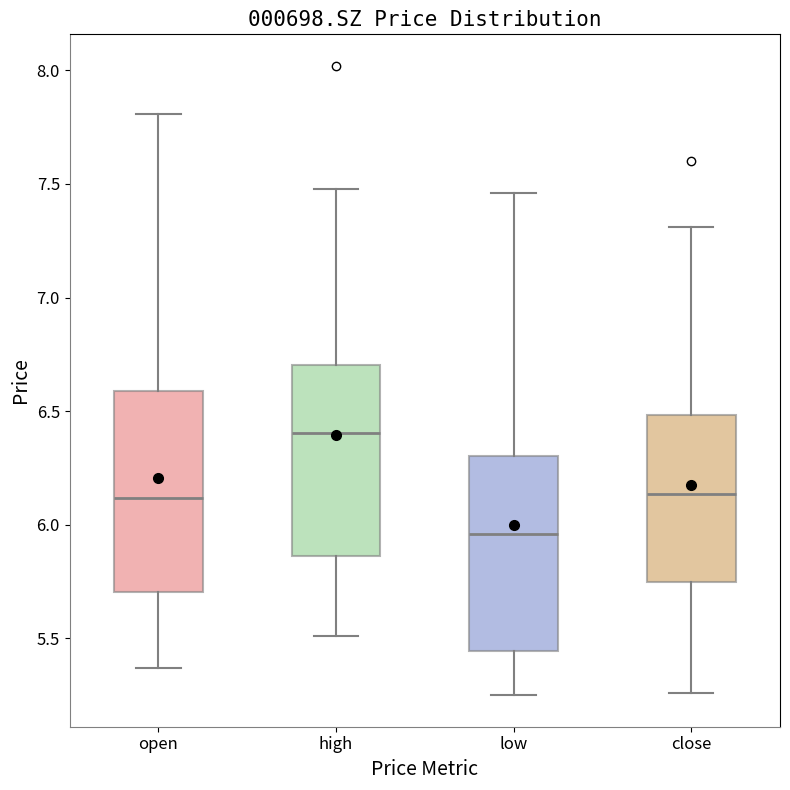

Where does the lower whisker of the box for high end on the y-axis? The values are not printed on the chart, so give them approximately, as read against the axis.

5.50